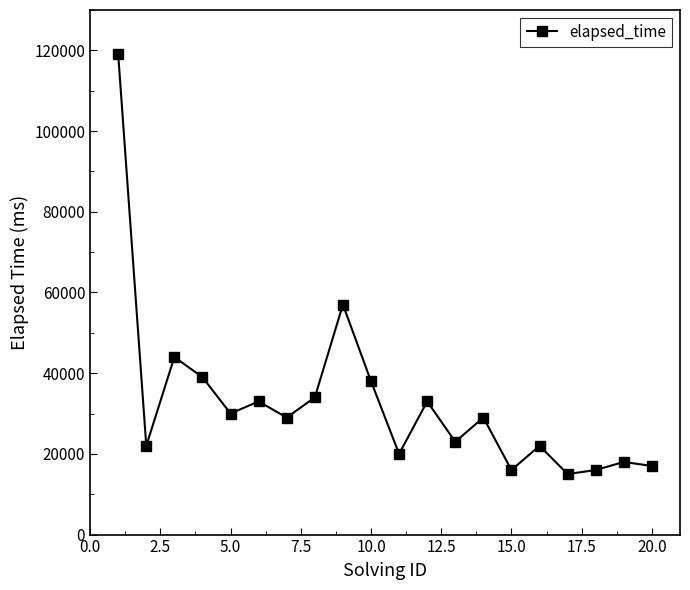

True or false: there are more than 1 points higher than both neighbors.

True